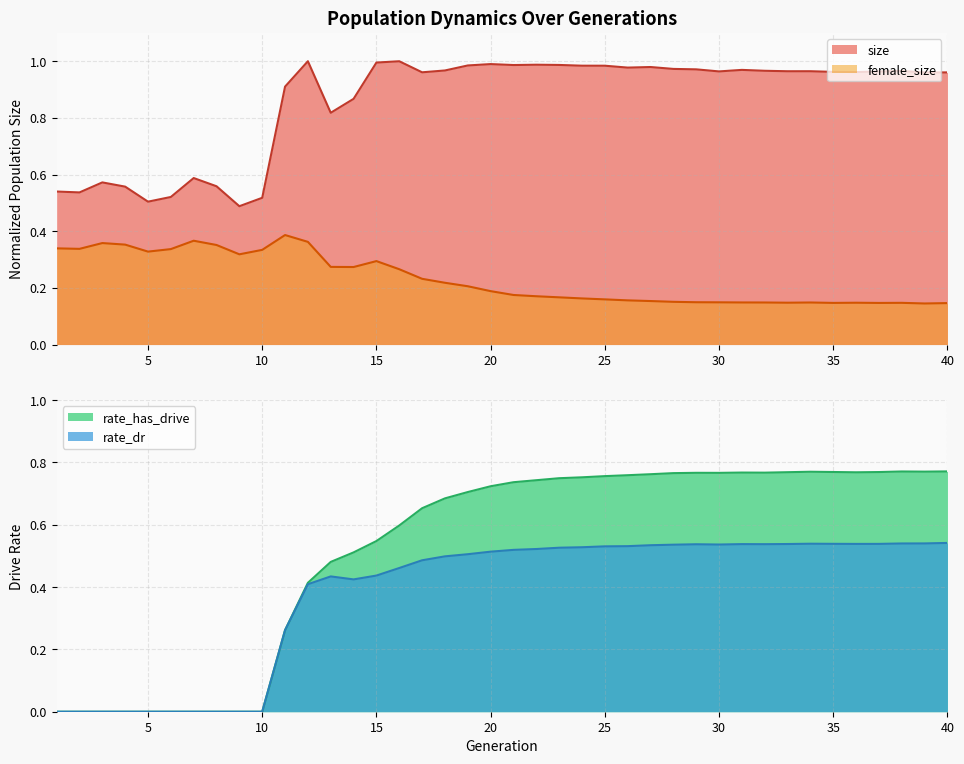

What is the difference between the second highest and second lowest values in the size series?

0.5